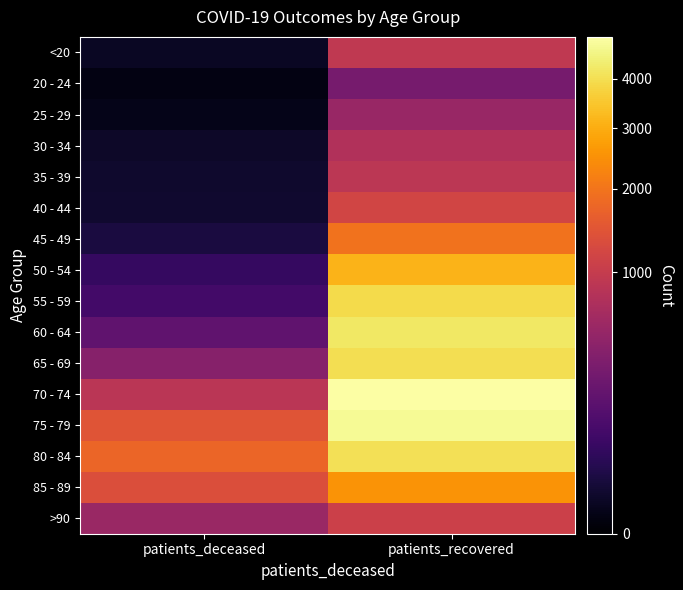

Reading left to right, transcribe all the data shown in this chart.

<20: patients_deceased=5	patients_recovered=940
20 - 24: patients_deceased=1	patients_recovered=315
25 - 29: patients_deceased=2	patients_recovered=540
30 - 34: patients_deceased=7	patients_recovered=767
35 - 39: patients_deceased=9	patients_recovered=891
40 - 44: patients_deceased=10	patients_recovered=1176
45 - 49: patients_deceased=21	patients_recovered=1965
50 - 54: patients_deceased=63	patients_recovered=3125
55 - 59: patients_deceased=97	patients_recovered=3896
60 - 64: patients_deceased=196	patients_recovered=4200
65 - 69: patients_deceased=413	patients_recovered=4002
70 - 74: patients_deceased=870	patients_recovered=4980
75 - 79: patients_deceased=1450	patients_recovered=4758
80 - 84: patients_deceased=1738	patients_recovered=4030
85 - 89: patients_deceased=1340	patients_recovered=2531
>90: patients_deceased=553	patients_recovered=1085